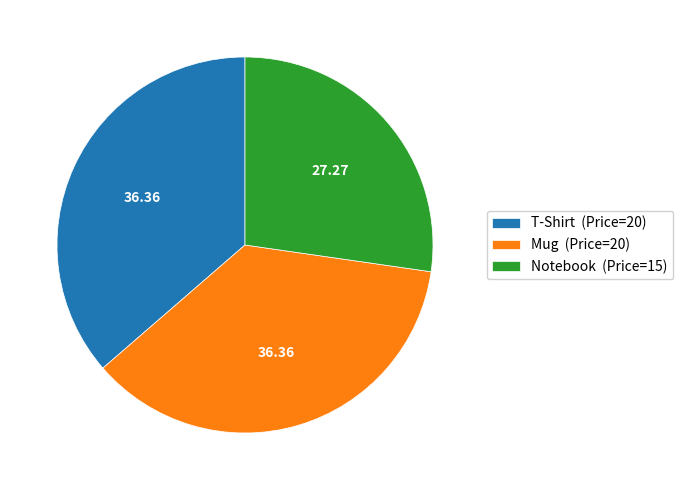

What is the ratio of the value at Mug to the value at T-Shirt?

1.0